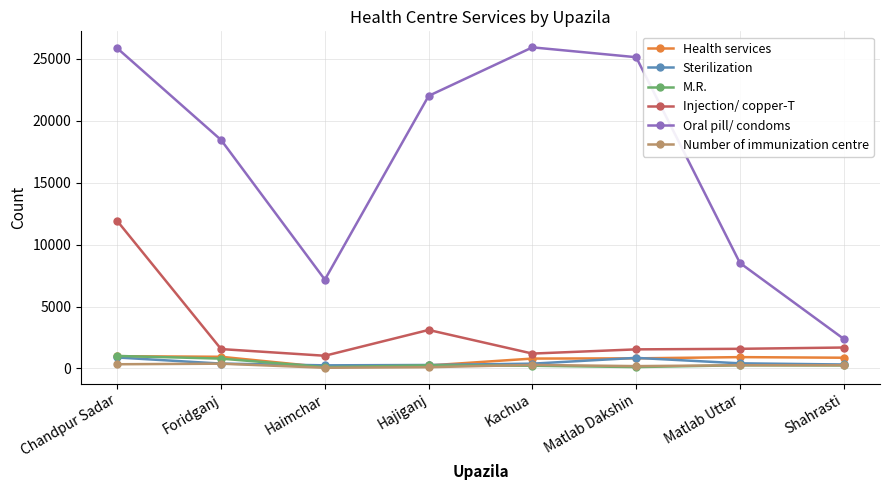

Is this an area chart (filled region under the line)?

No